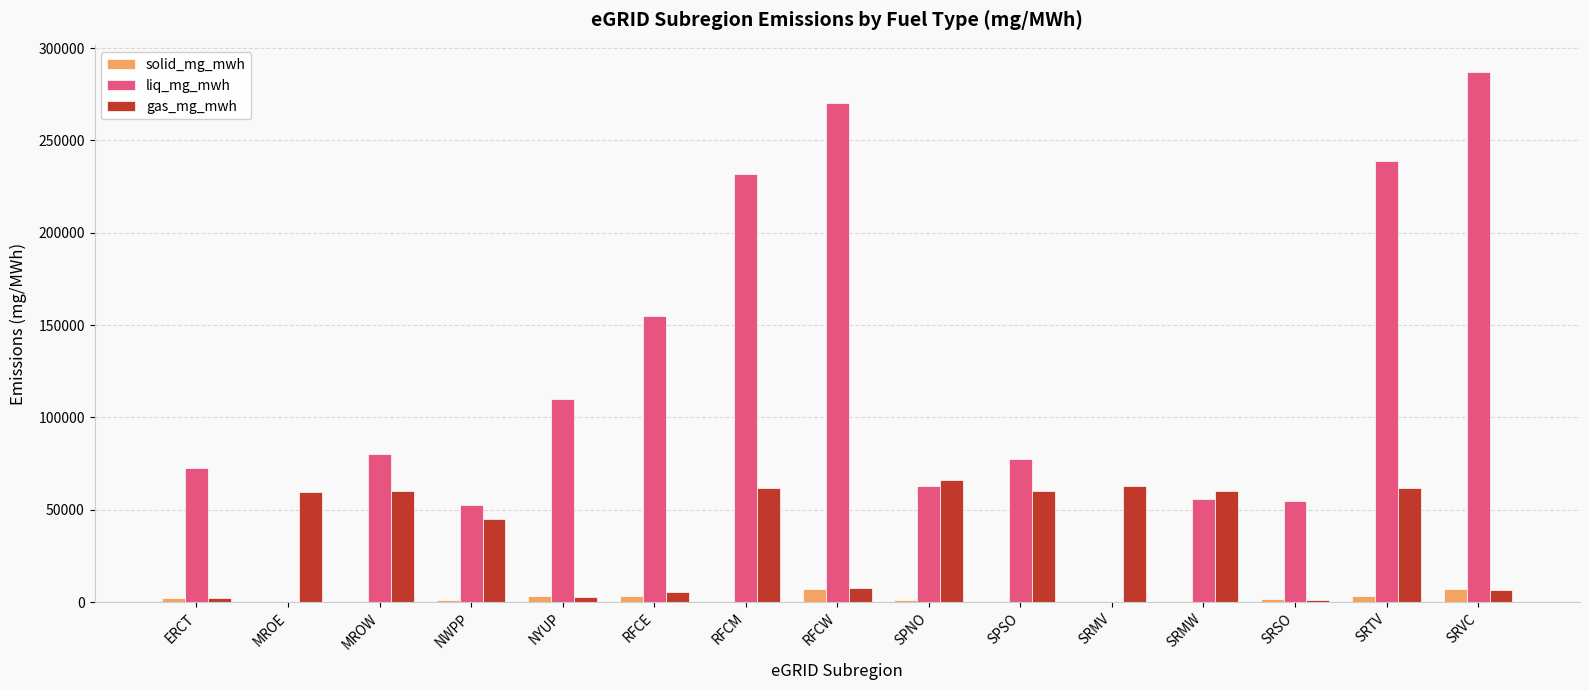

Is the value of solid_mg_mwh at SRMW greater than the value of gas_mg_mwh at SPNO?

No